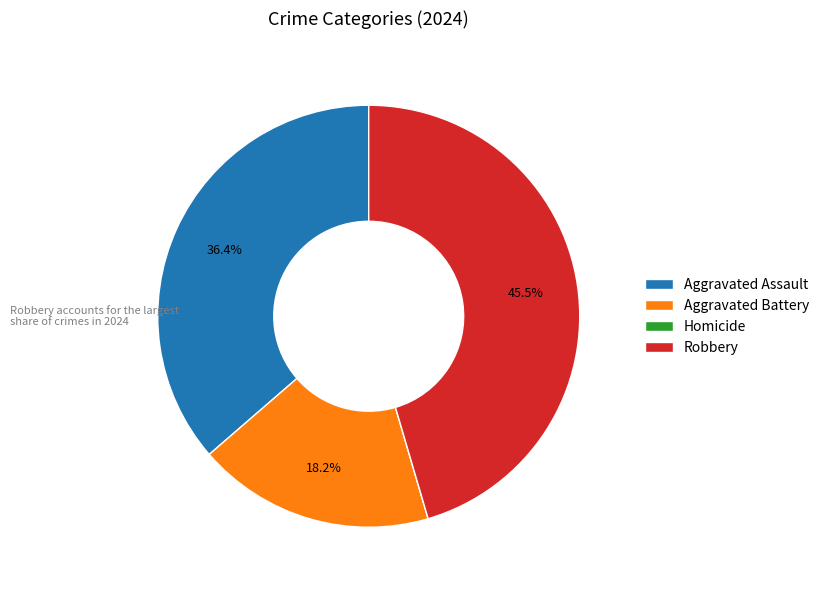

To the nearest percent, what is the difference between the largest and smallest slice percentages?

45%